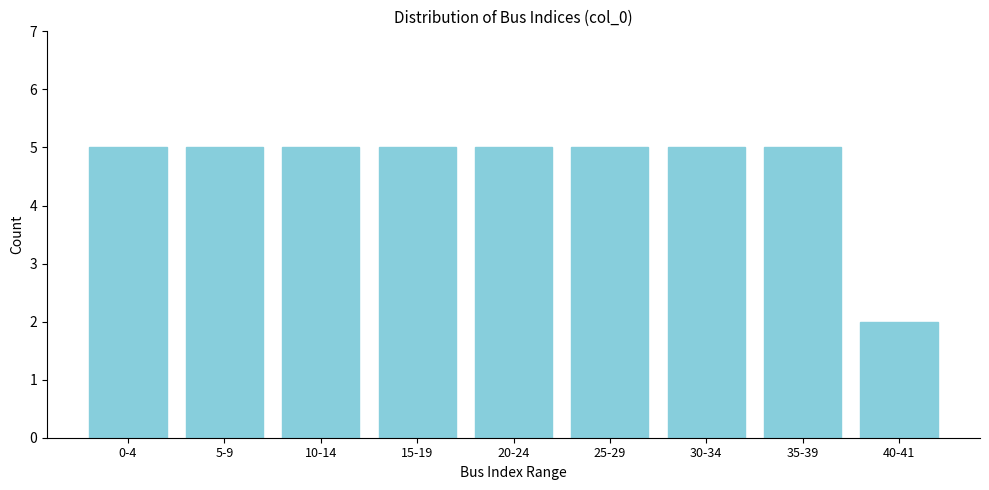

Reading right to left, transcribe all the data shown in this chart.

40-41=2	35-39=5	30-34=5	25-29=5	20-24=5	15-19=5	10-14=5	5-9=5	0-4=5